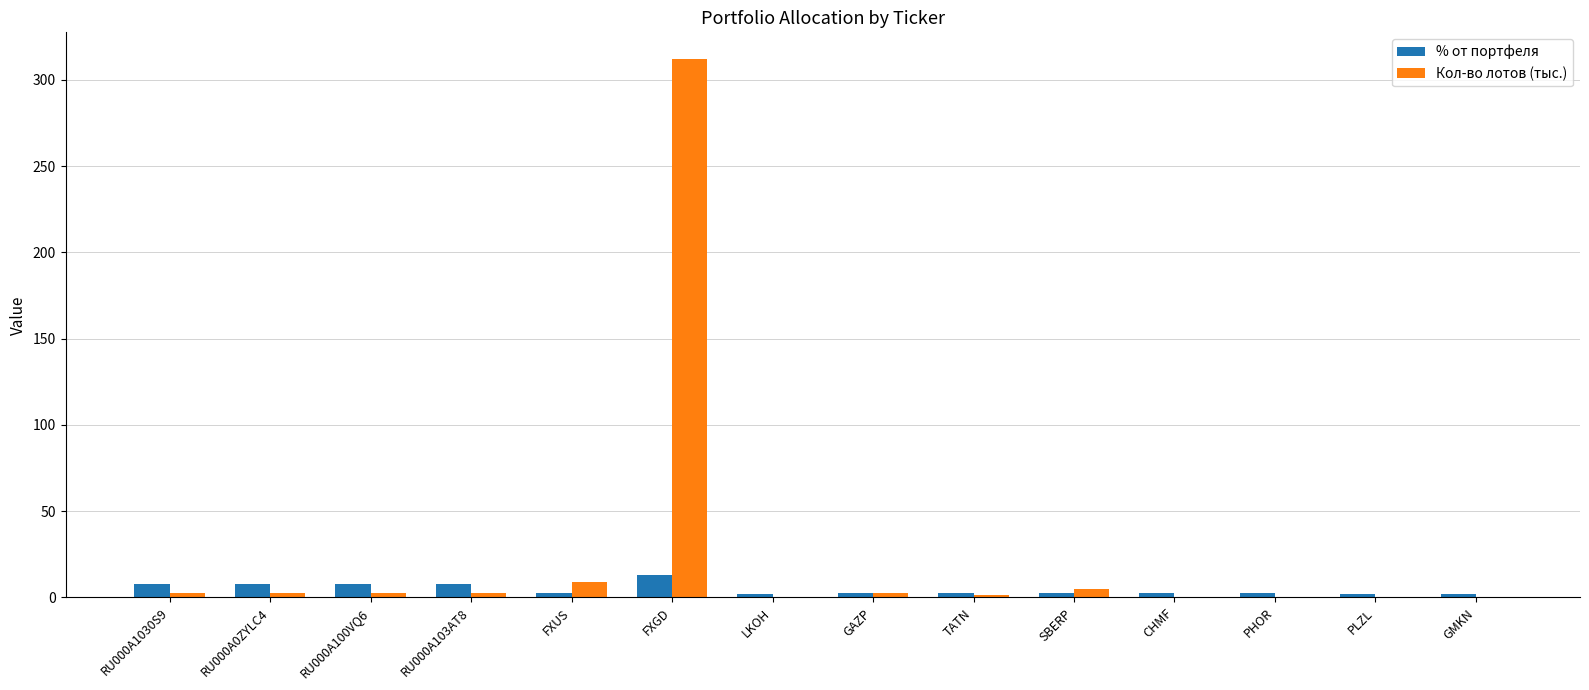

Which series has the largest total across all categories?

Кол-во лотов (тыс.)